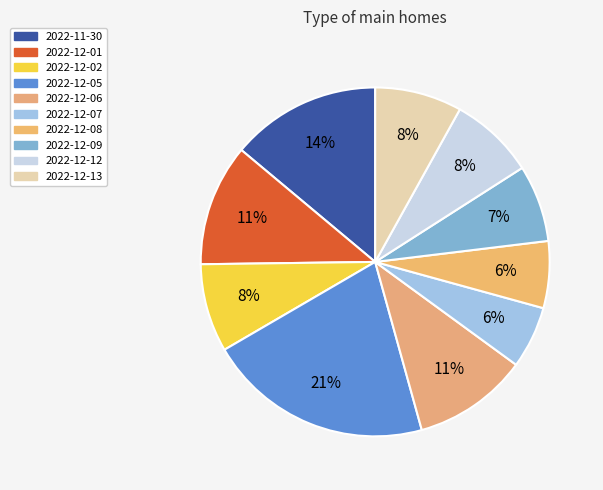

Which category has the biggest portion of the pie?

2022-12-05